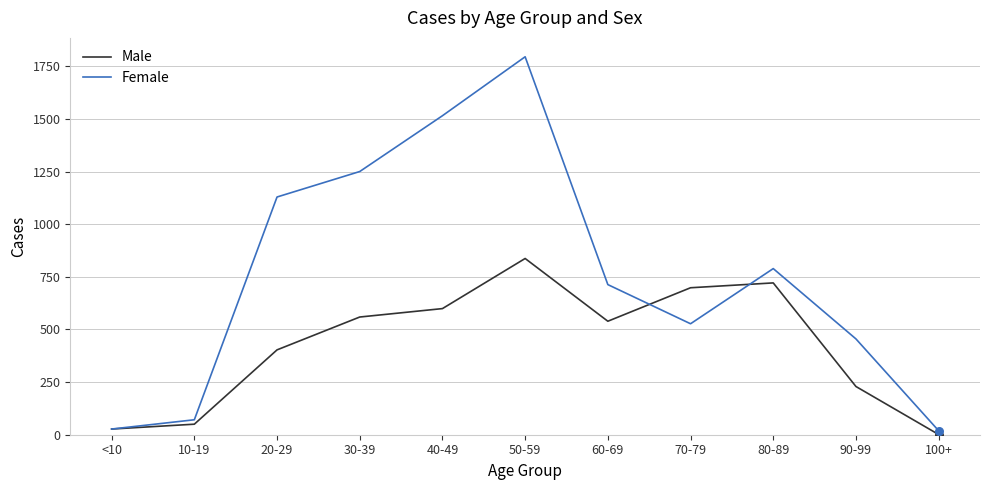

What is the total value across all series at <10?

54